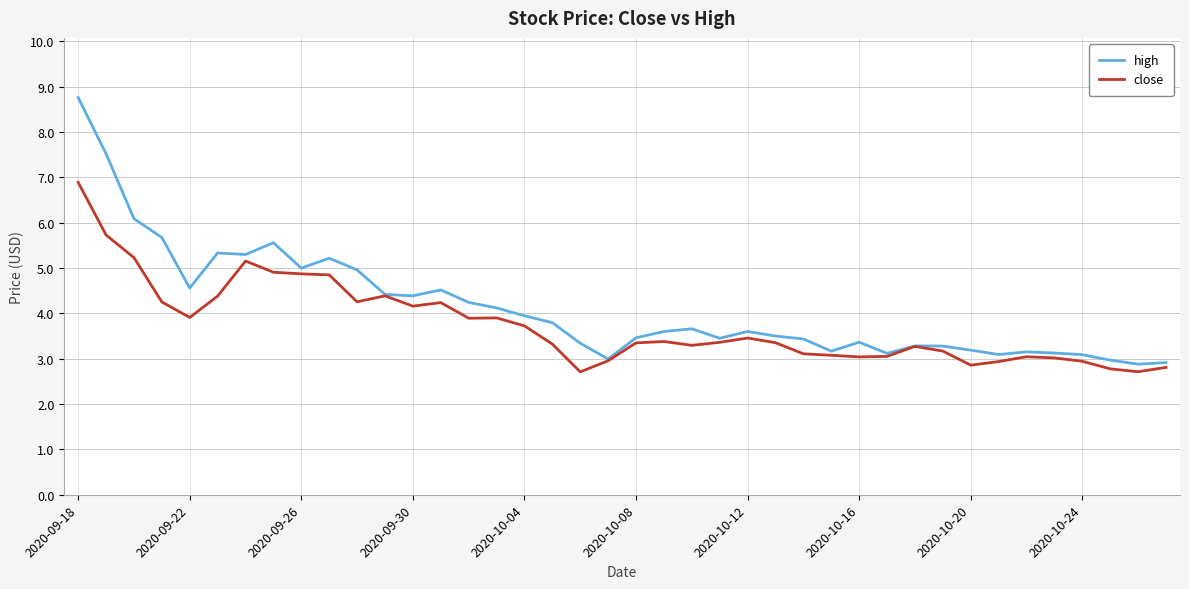

What is the lowest value of the high series?

2.9